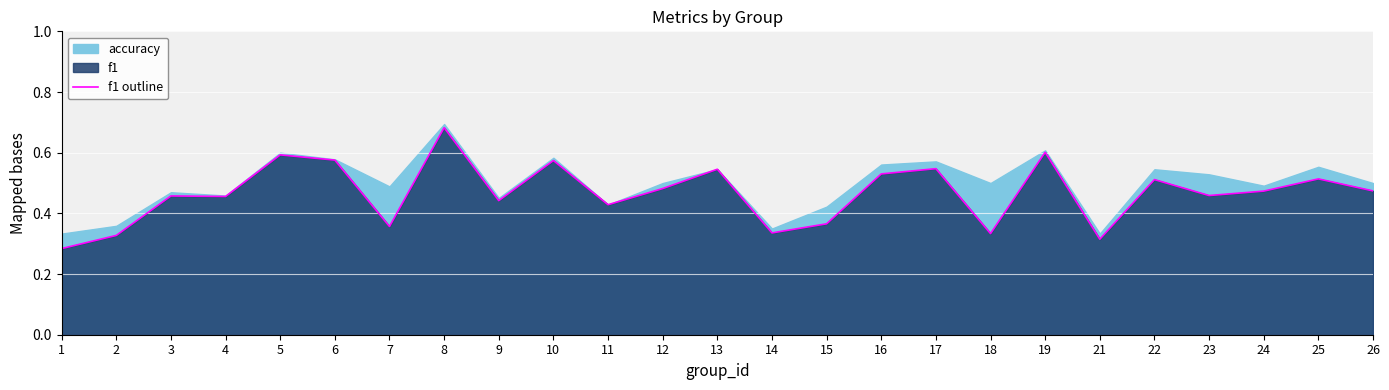

How many interior local valleys (lower than both neighbors) does the data have?

8